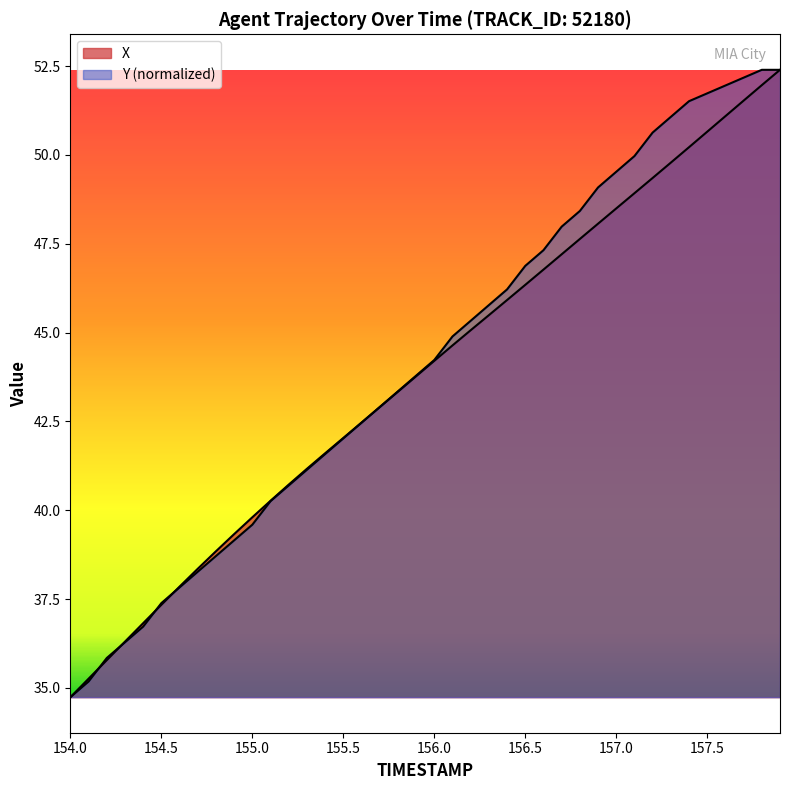

Which category has the highest value across all series?

157.9